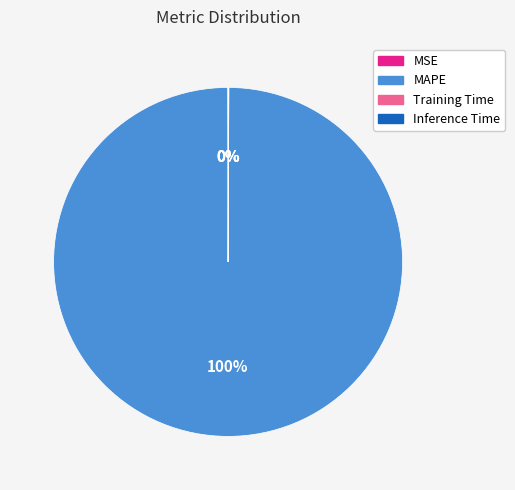

To the nearest percent, what is the difference between the largest and smallest slice percentages?

100%